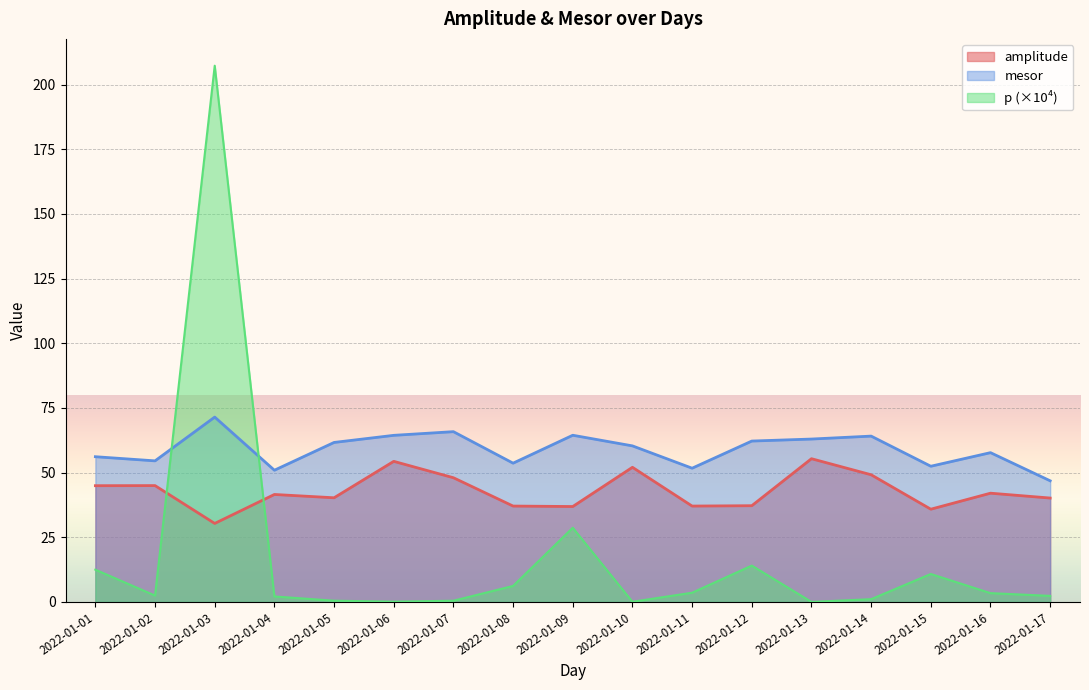

At which category is the sum across all series the highest?

2022-01-03